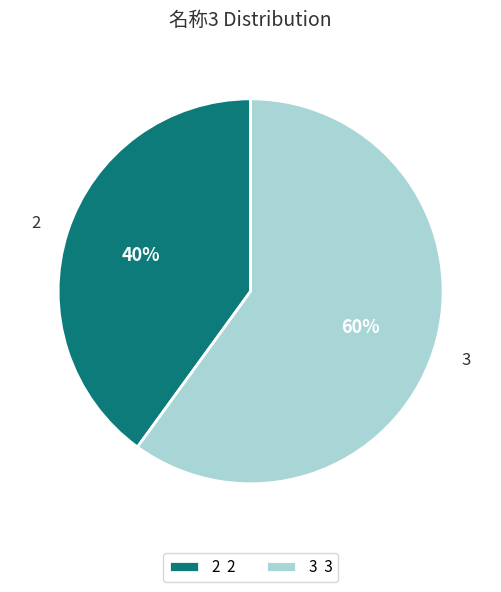

To the nearest percent, what is the combined percentage of 2 and 3?

100%